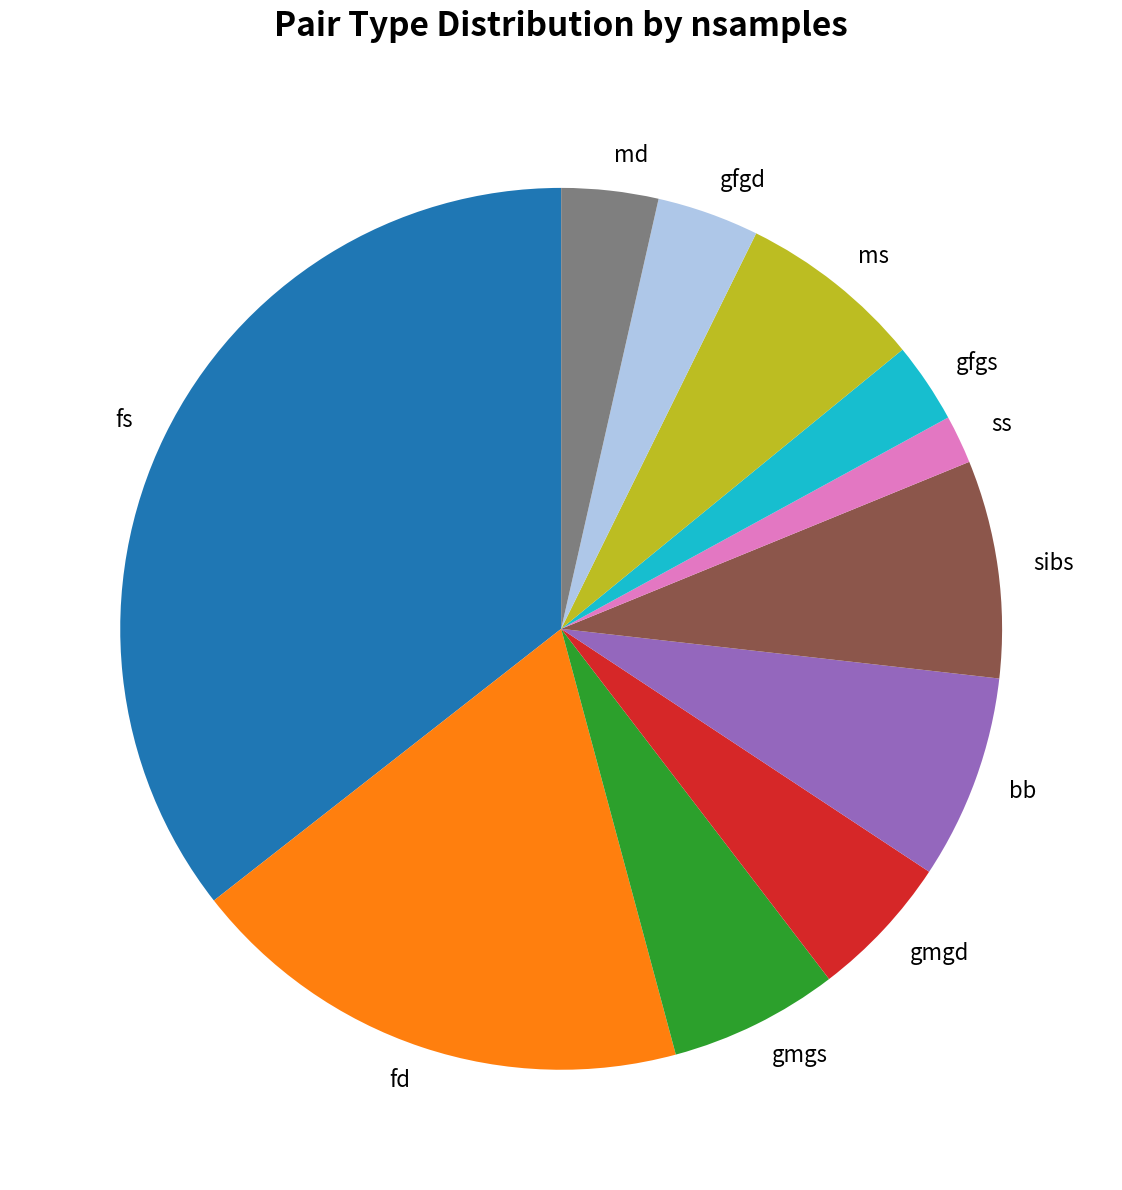

Which has a higher value, gmgs or sibs?

sibs